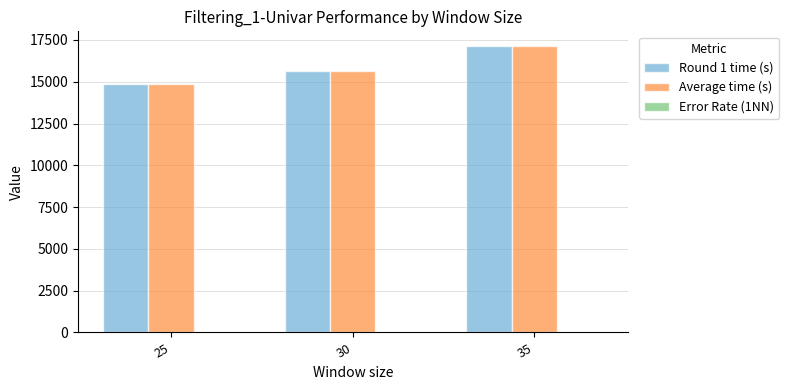

Which category has the highest value across all series?

35